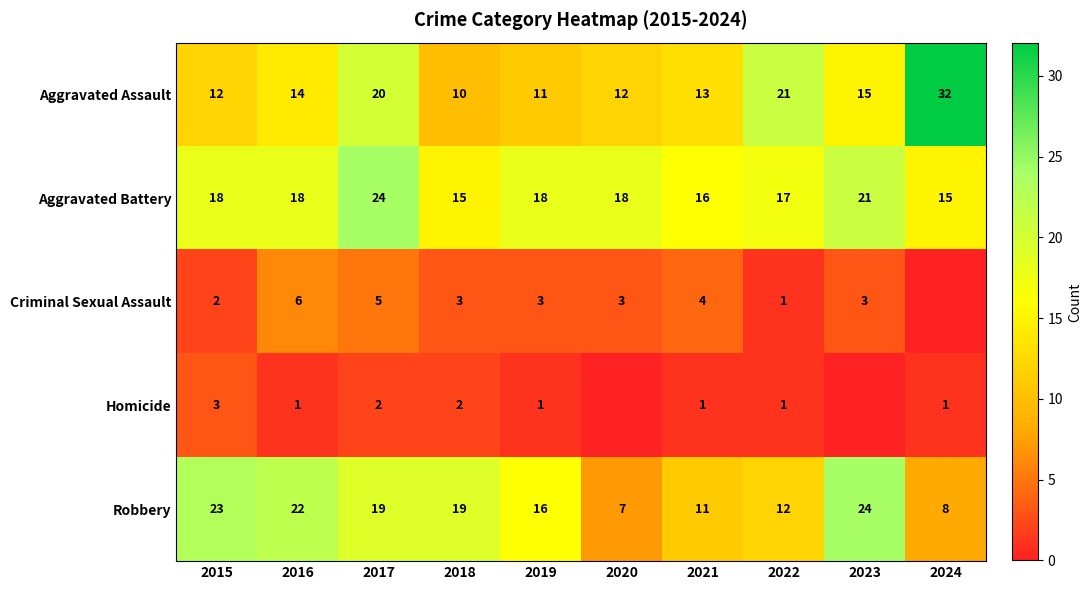

Where does the Robbery series first go above 19?

2015